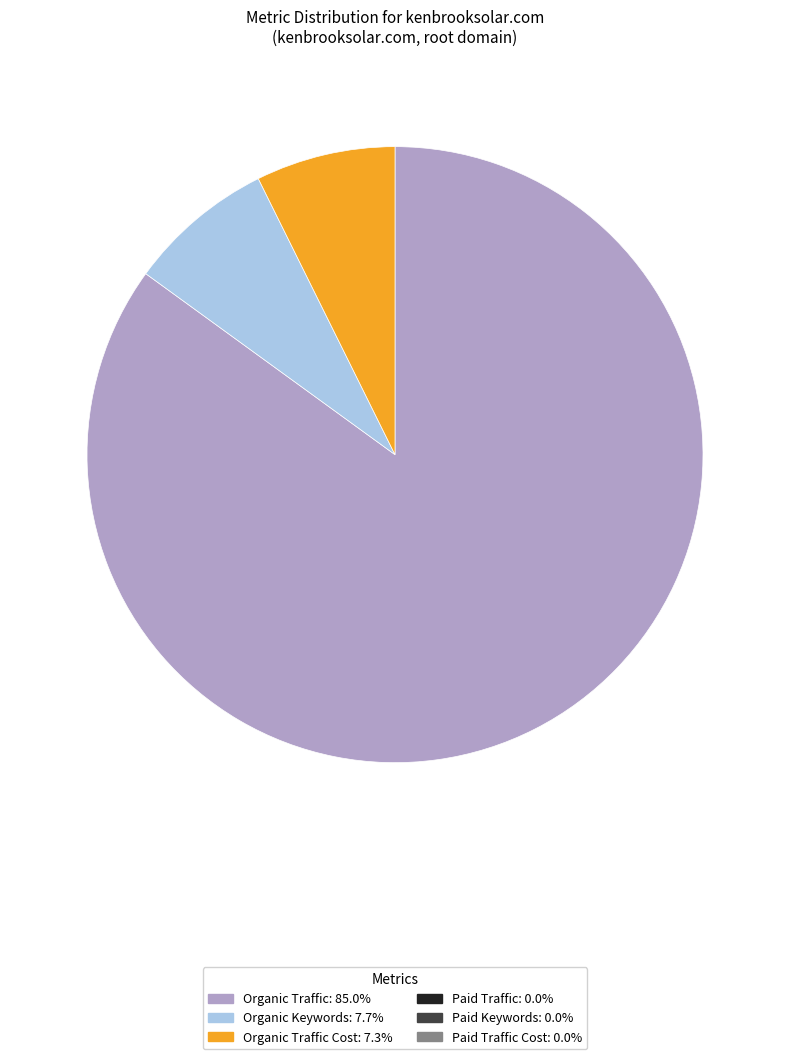

Count the number of slices in the pie.

3